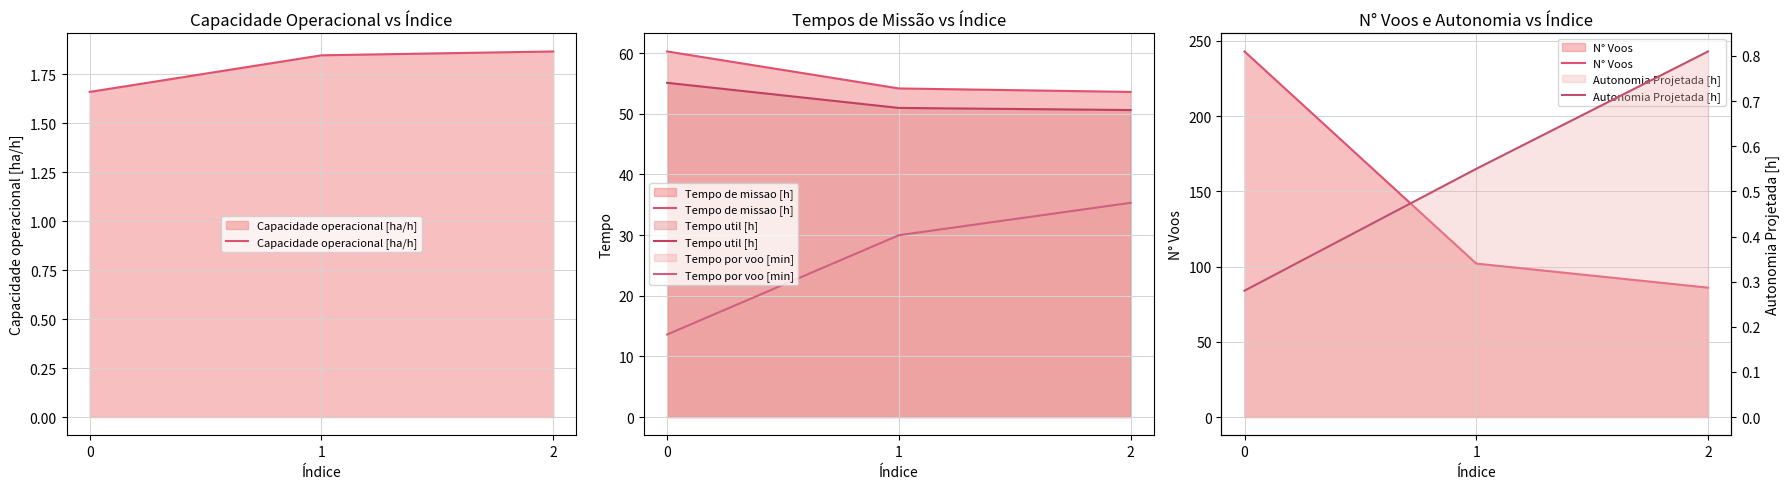

What is the value of the Tempo de missao [h] point at the 1st from the left?

60.3